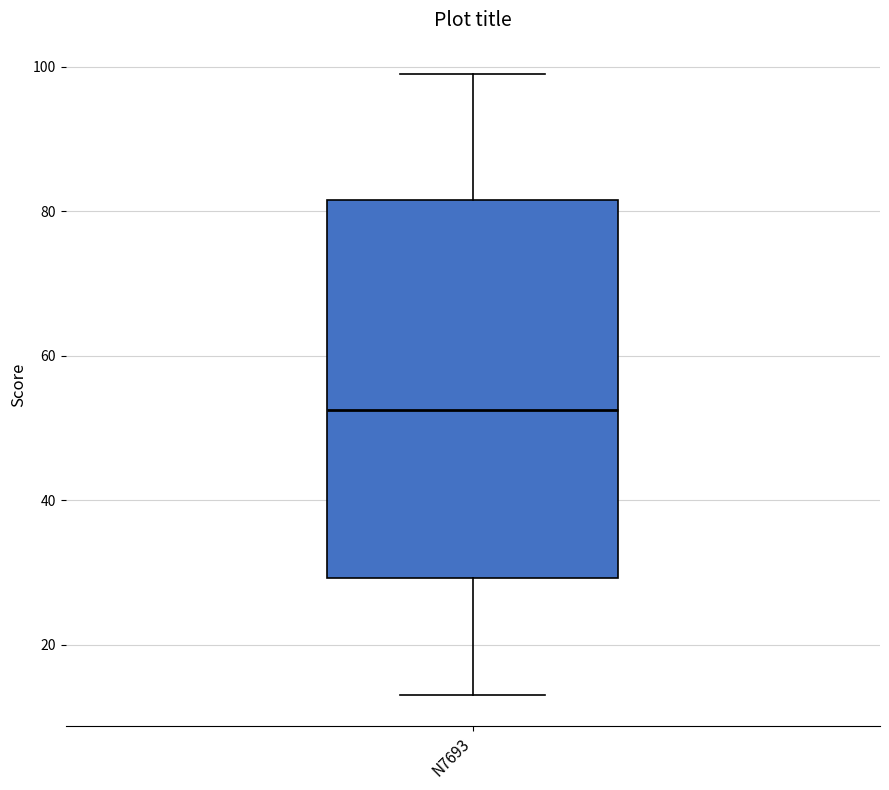

Where does the upper whisker of the box for N7693 end on the y-axis? The values are not printed on the chart, so give them approximately, as read against the axis.

100